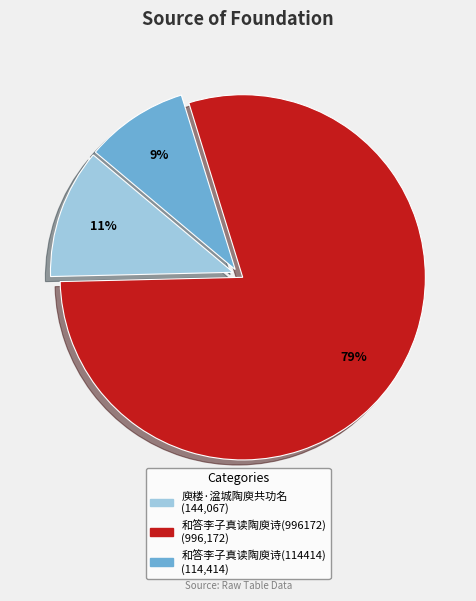

What is the largest slice in the pie chart?

和答李子真读陶庾诗(996172)